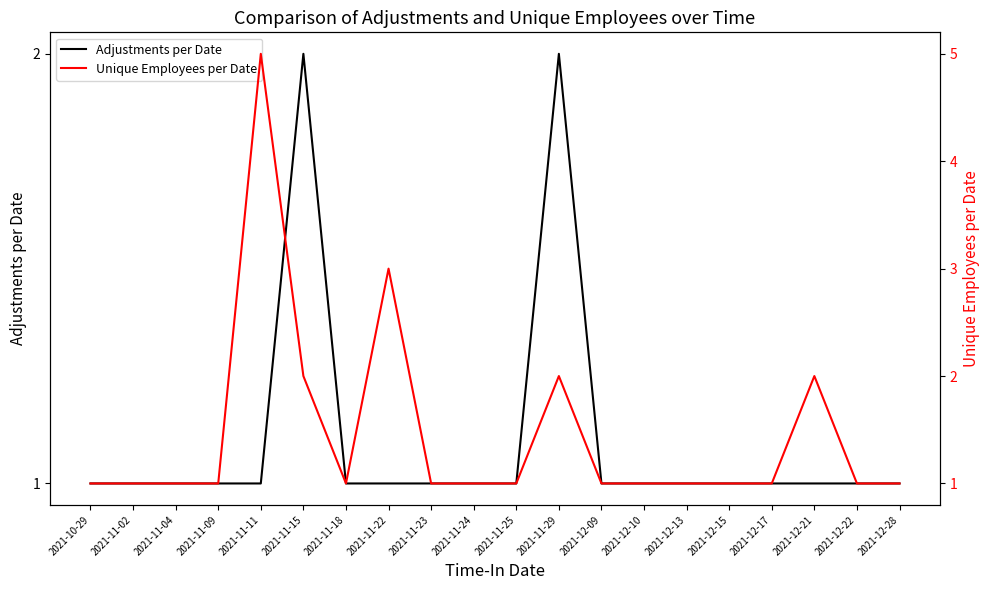

What is the sum of the Adjustments per Date values at 2021-11-09 and 2021-12-09?

2